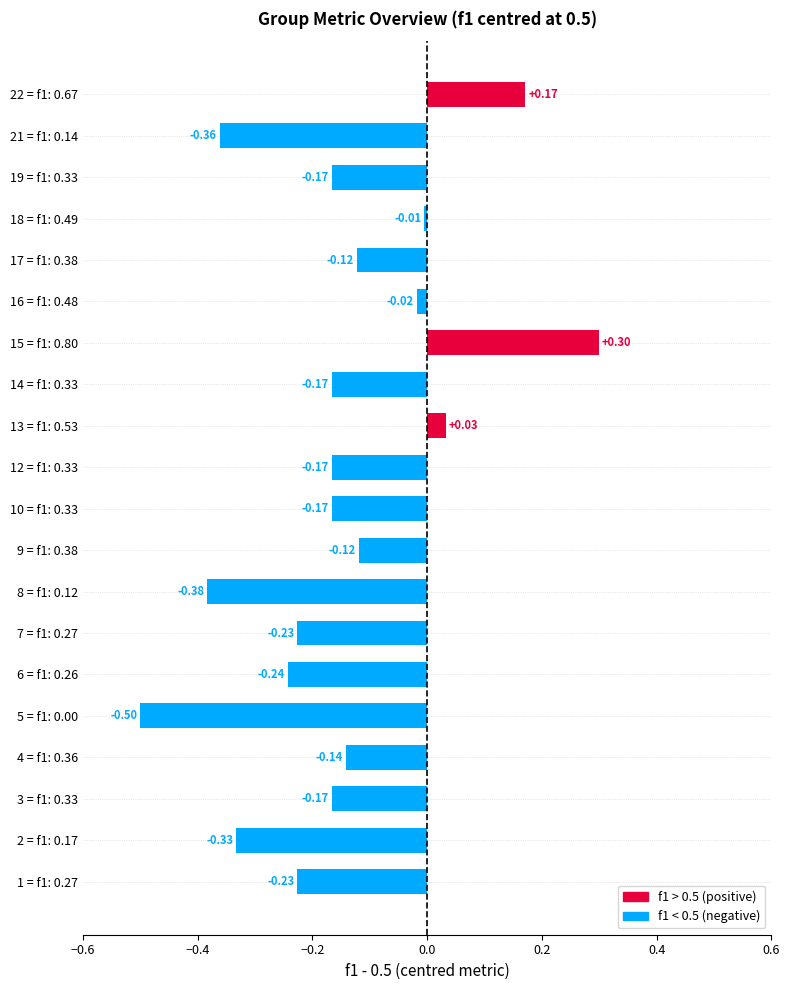

What is the sum of all values?

-3.0